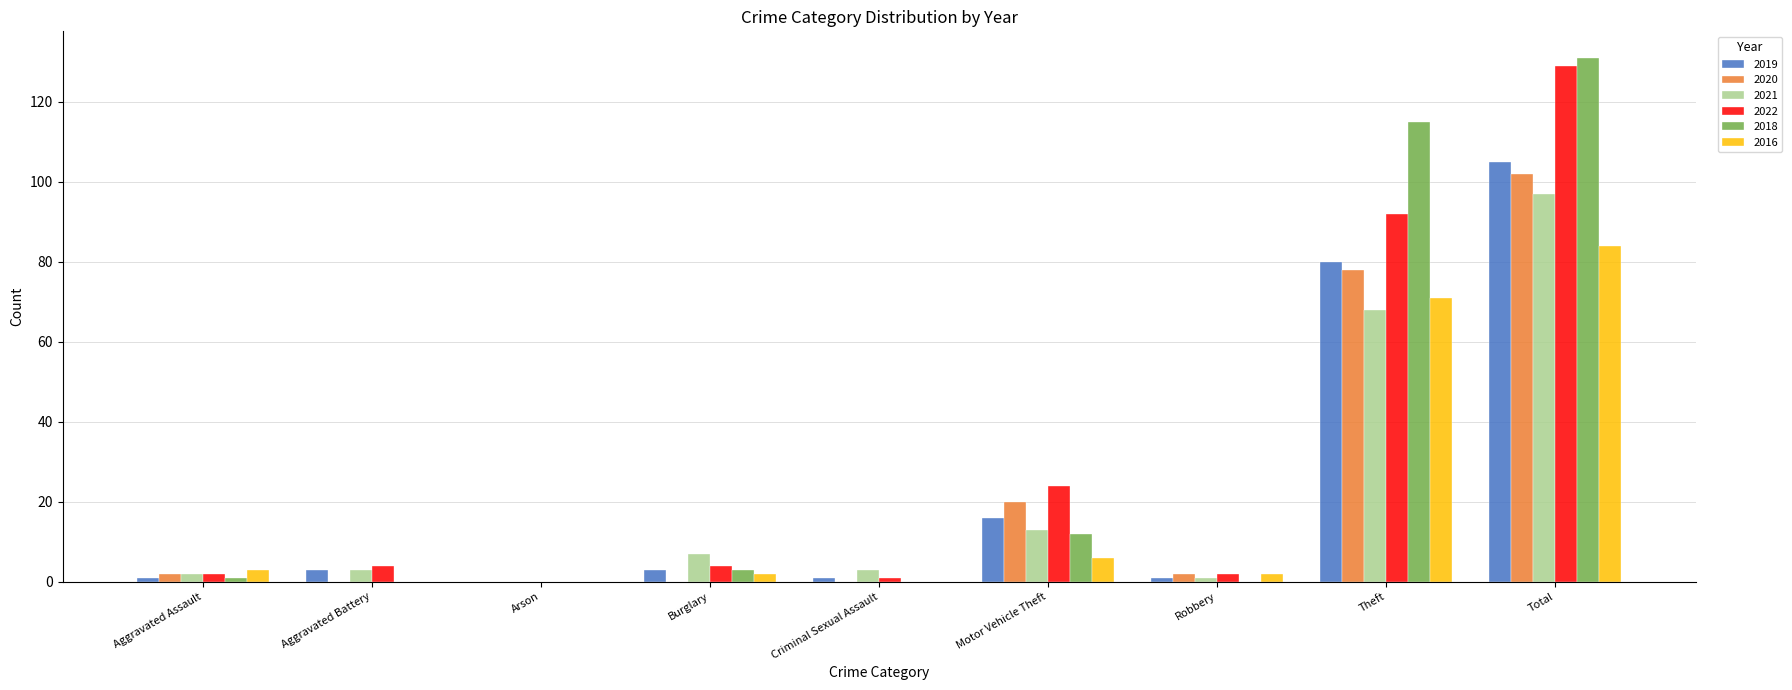

At which label does 2022 reach its peak?

Total